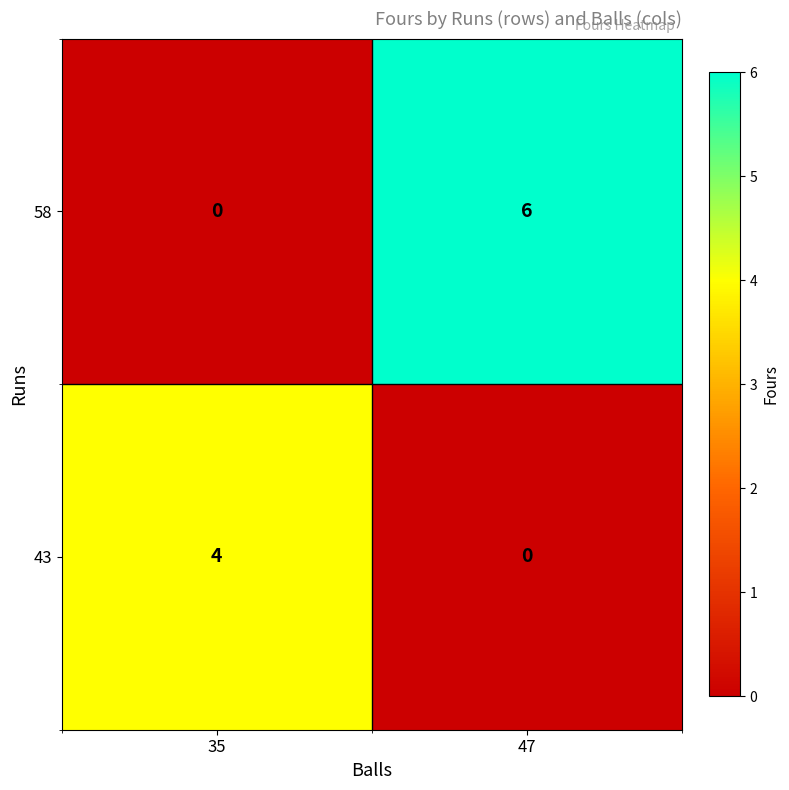

At how many categories does at least one series exceed 3?

2